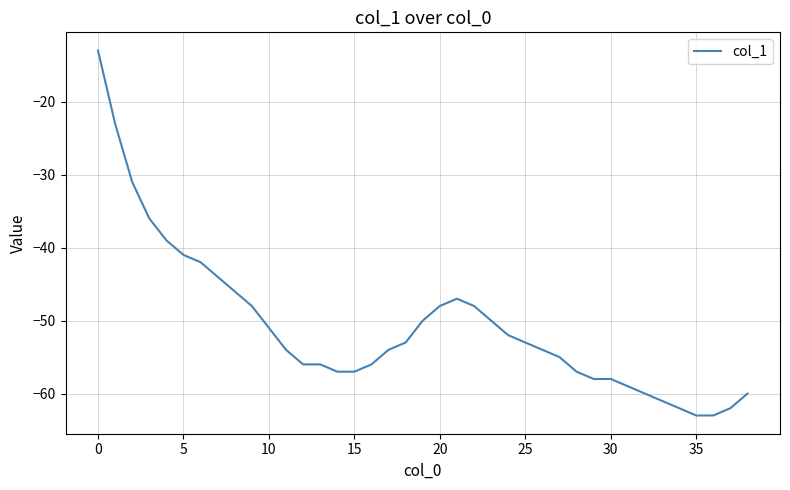

What is the smallest value displayed?

-63